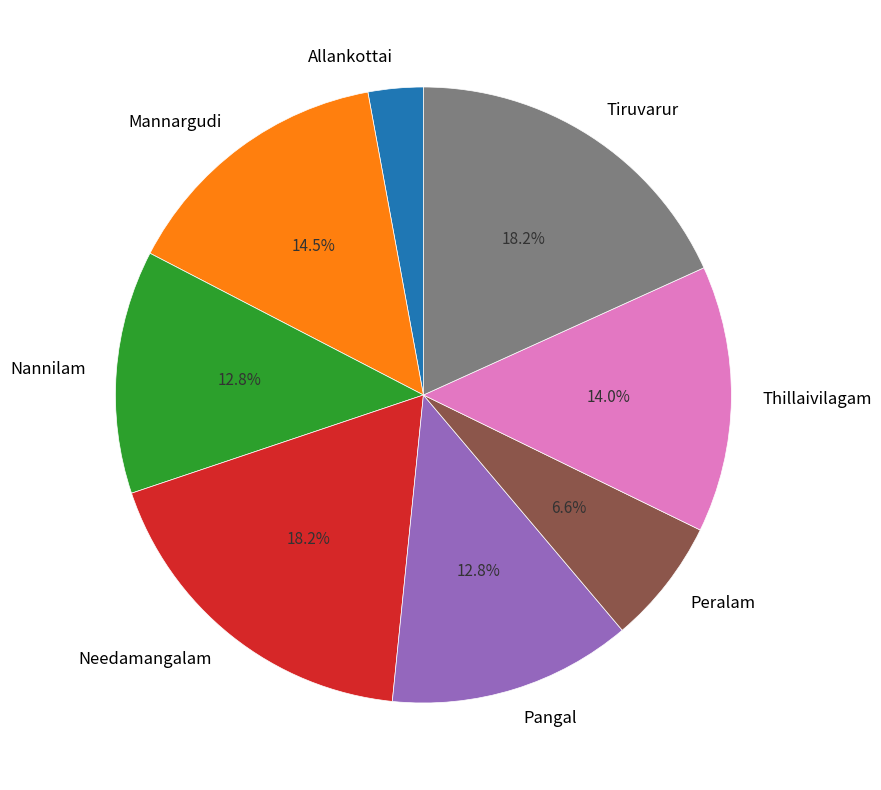

Combined, do Mannargudi and Peralam account for over 50%?

No